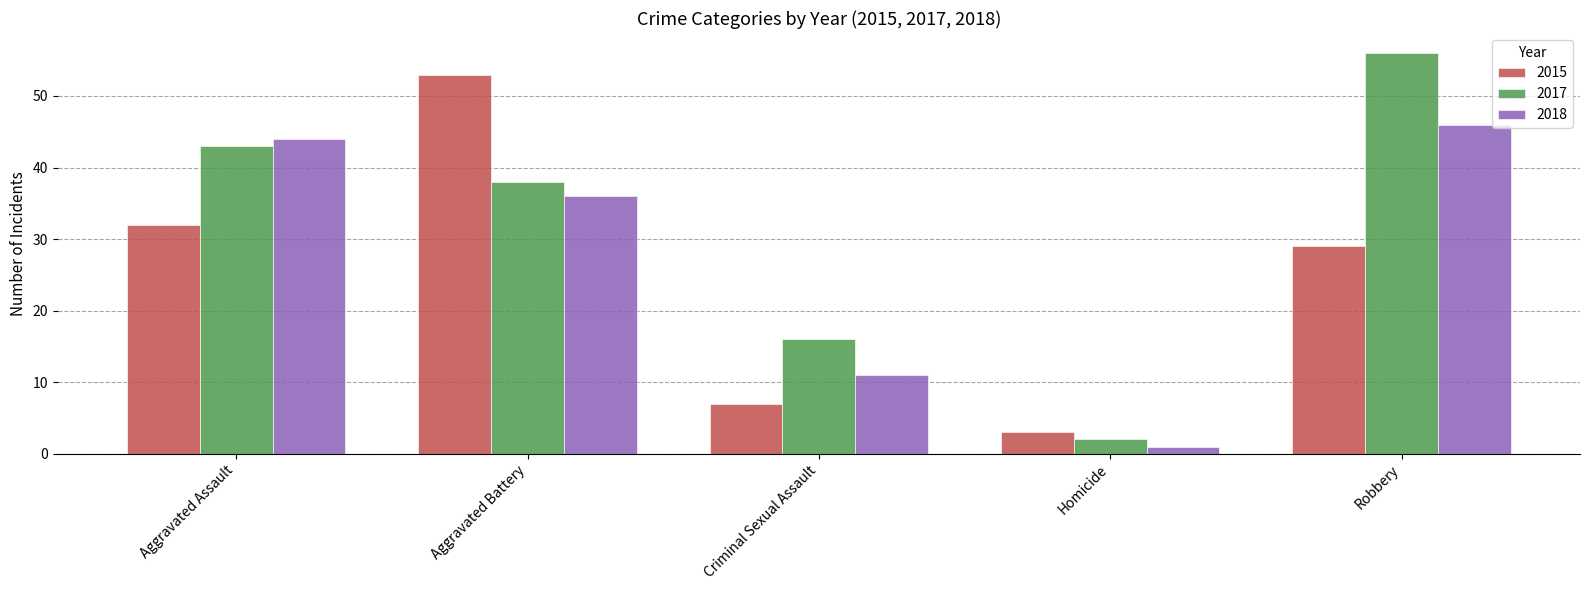

Which series has the largest total across all categories?

2017